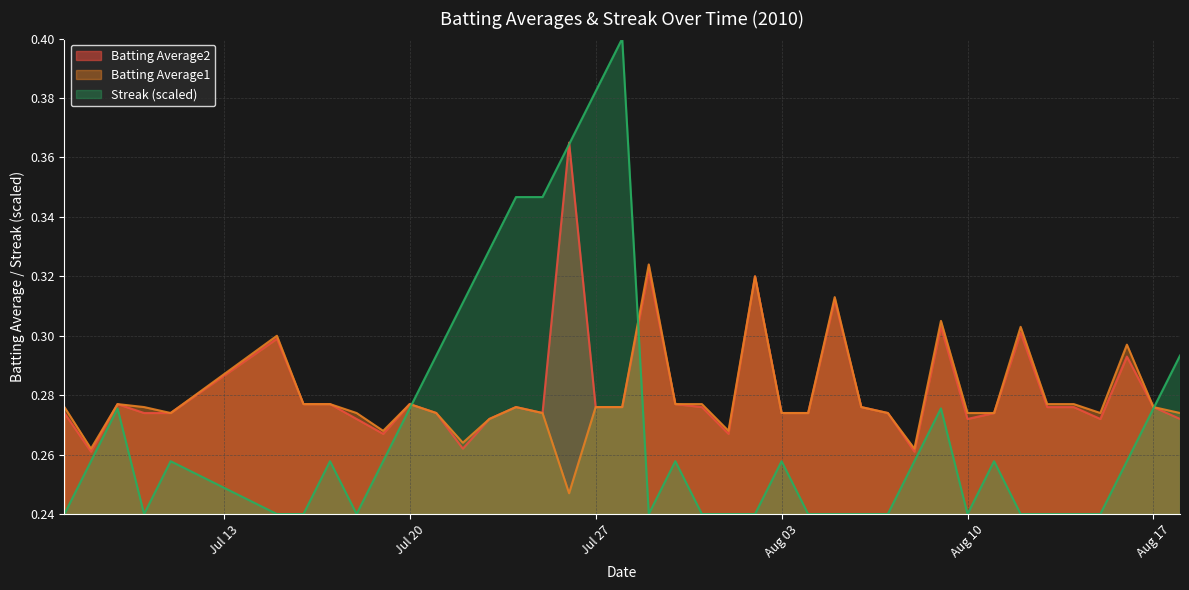

Rank the series by their maximum value, from lowest to highest.

Batting Average1, Batting Average2, Streak (scaled)